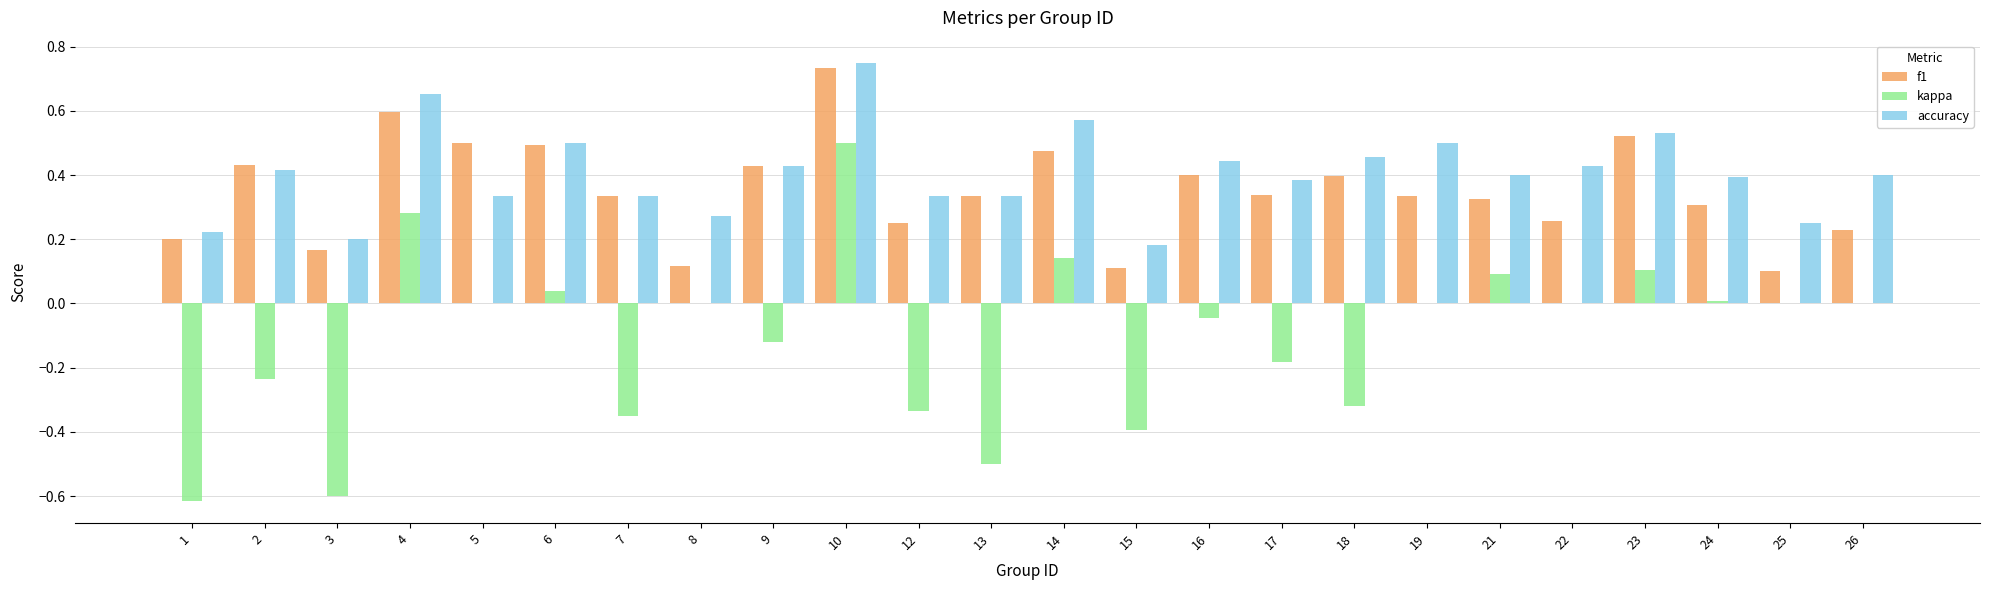

Between 4 and 22, which series saw the biggest shift?

f1